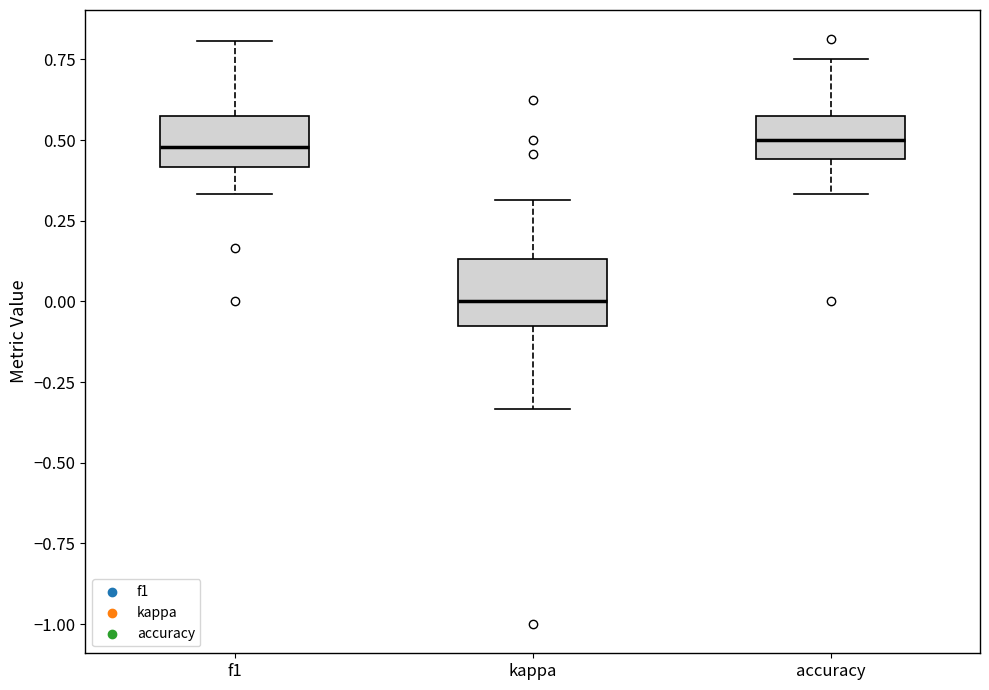

Where is the upper edge of the box for accuracy on the y-axis? The values are not printed on the chart, so give them approximately, as read against the axis.

0.60